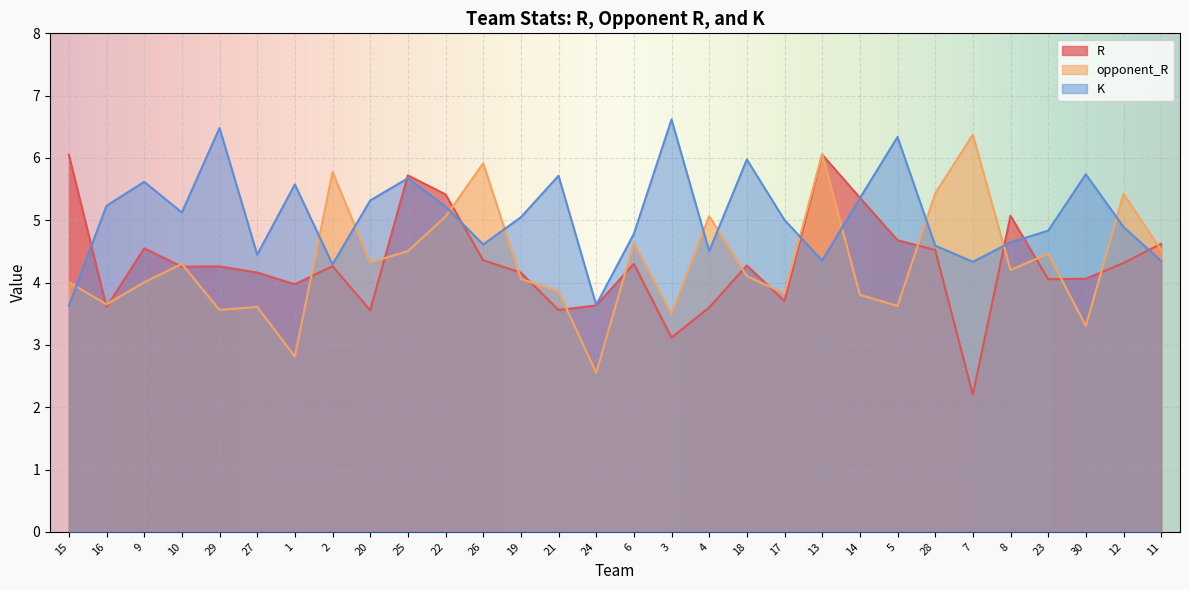

What is the highest value of the opponent_R series?

6.4